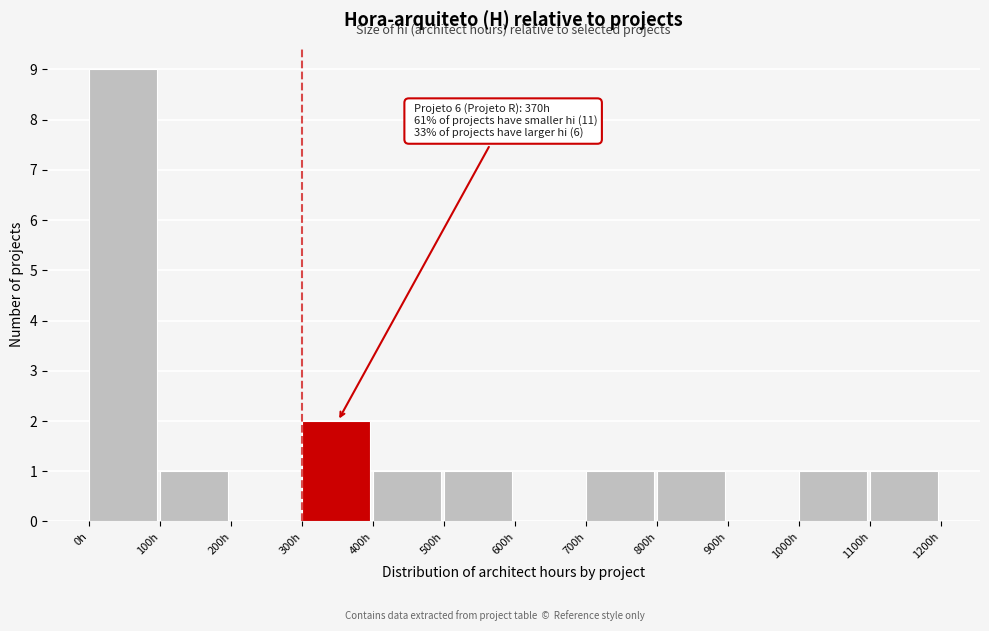

Over which range of the x-axis is the bar tallest?

0 to 100